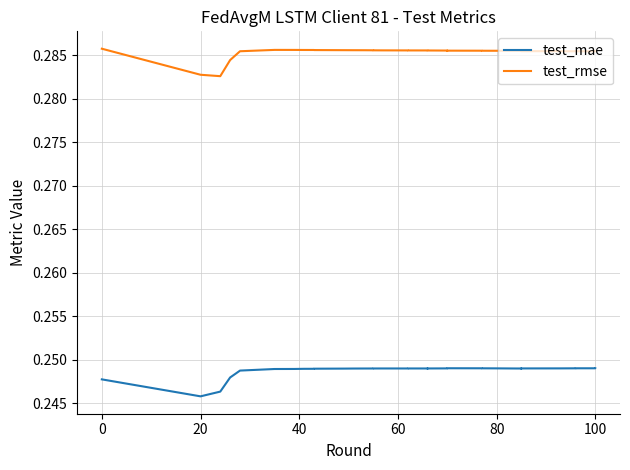

True or false: test_rmse and test_mae intersect in this chart.

False